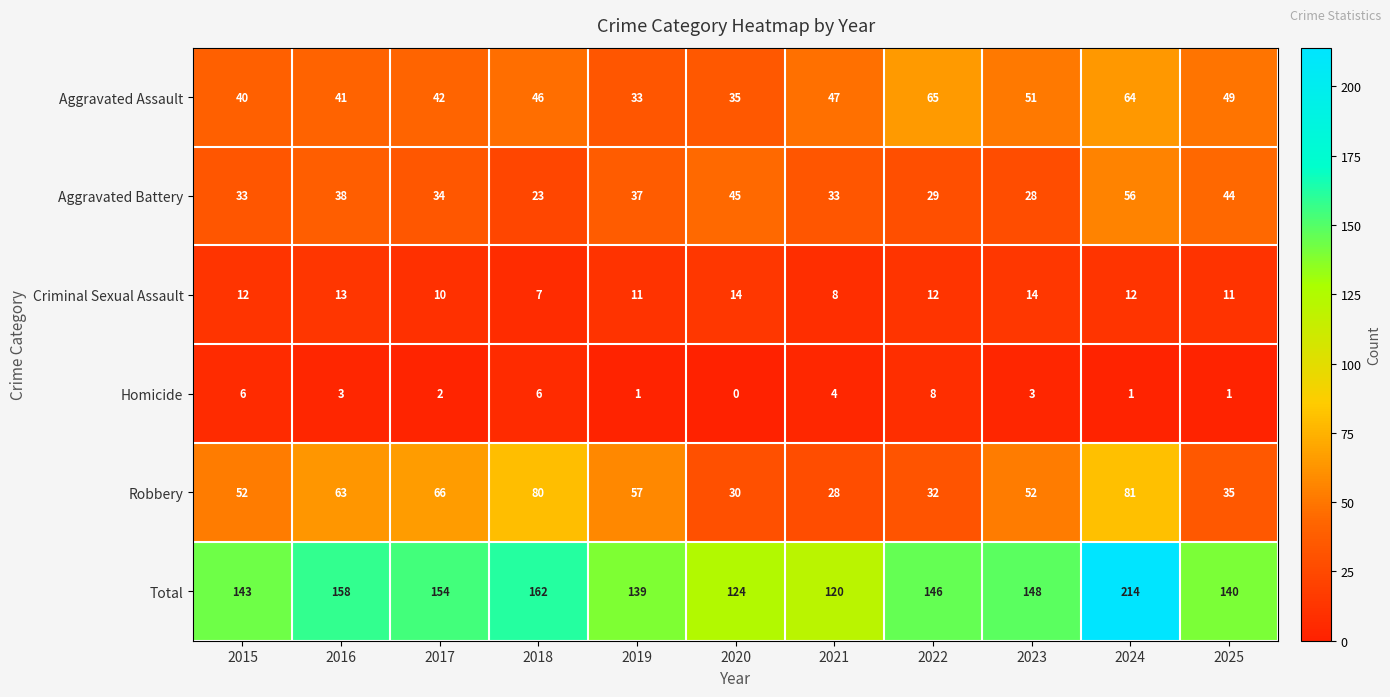

Which series has the largest total across all categories?

Total